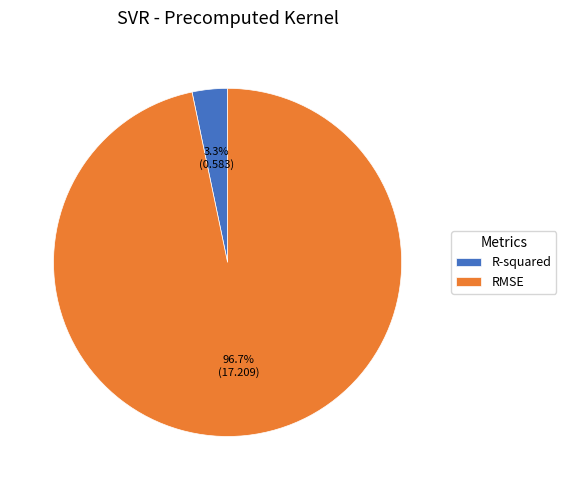

To the nearest percent, what is the difference between the largest and smallest slice percentages?

93%